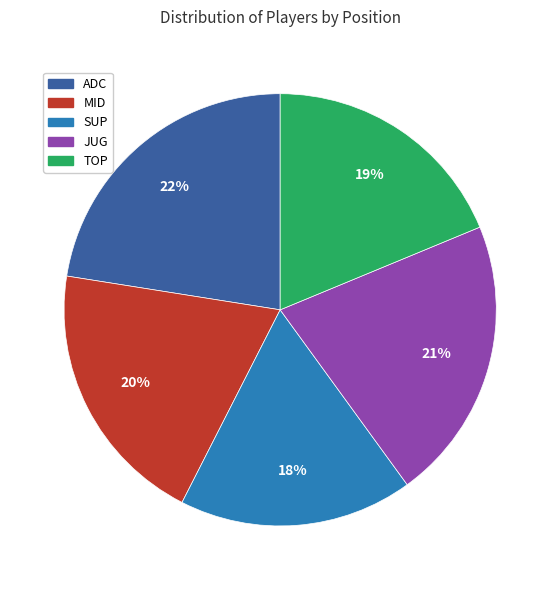

Which has a higher value, JUG or ADC?

ADC